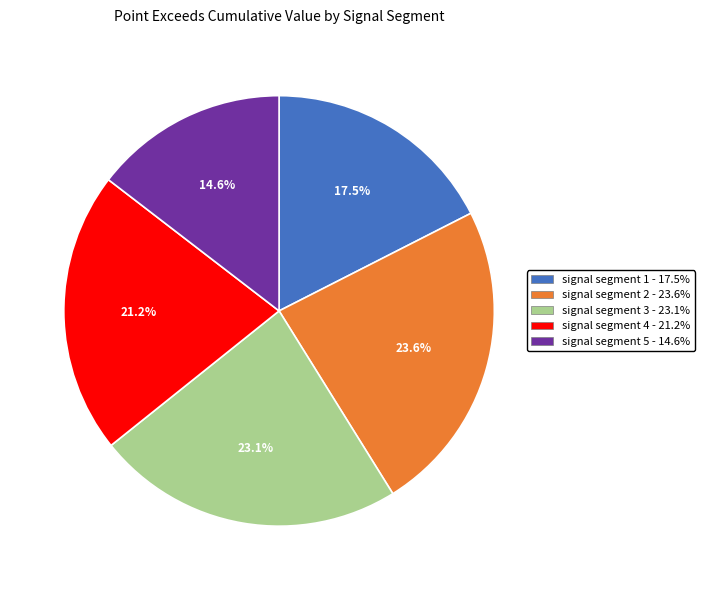

Is signal segment 1 - 17.5% the majority of the pie?

No